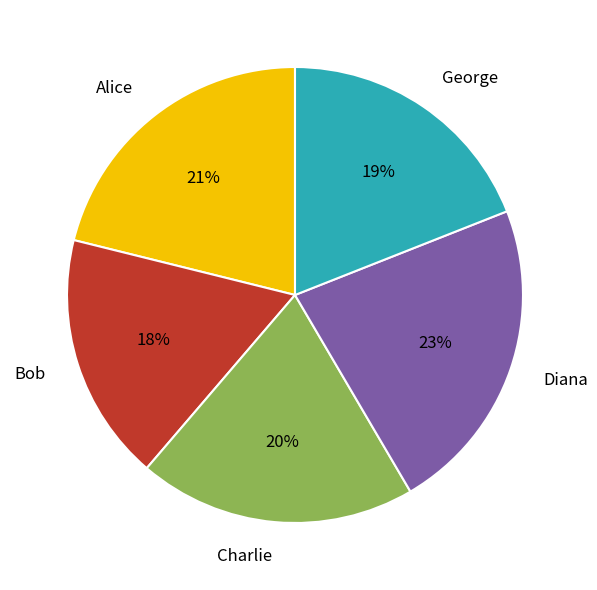

To the nearest percent, what is the difference between the largest and smallest slice percentages?

5%